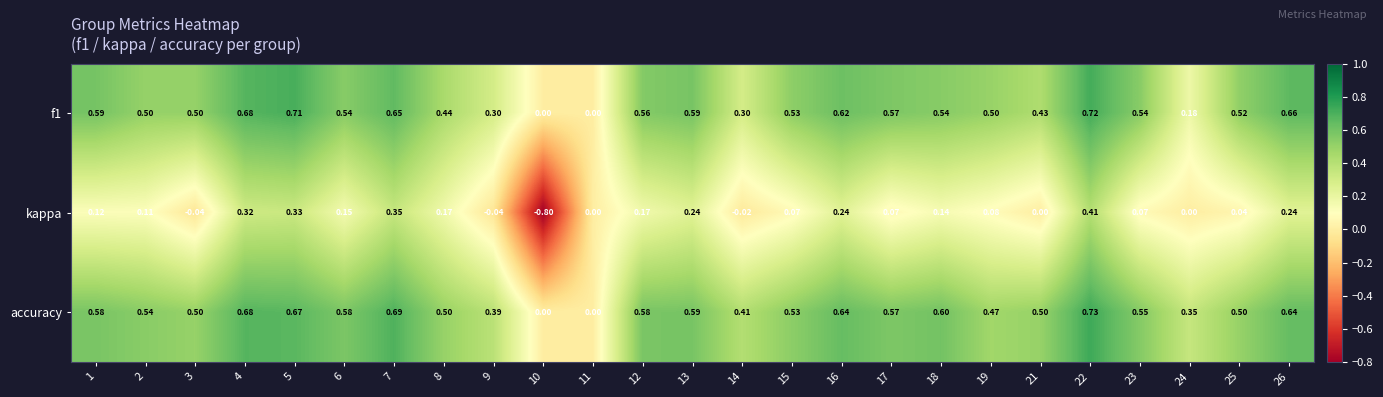

How many series are shown in this chart?

3